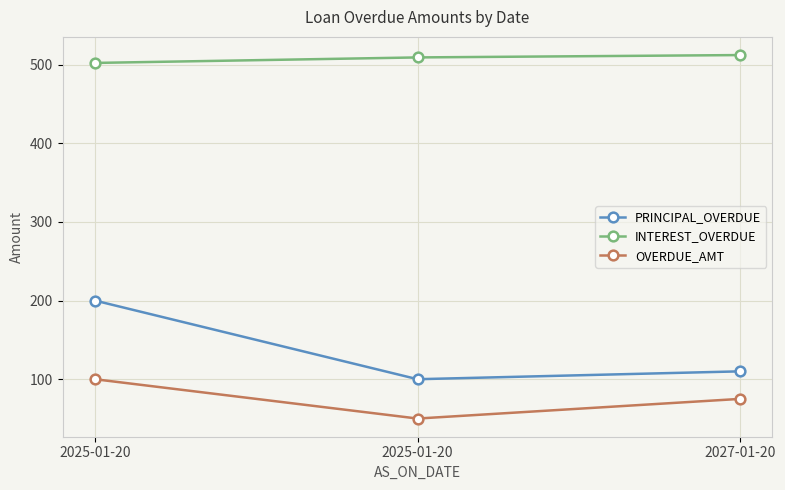

Which label corresponds to the largest value in the chart?

2027-01-20